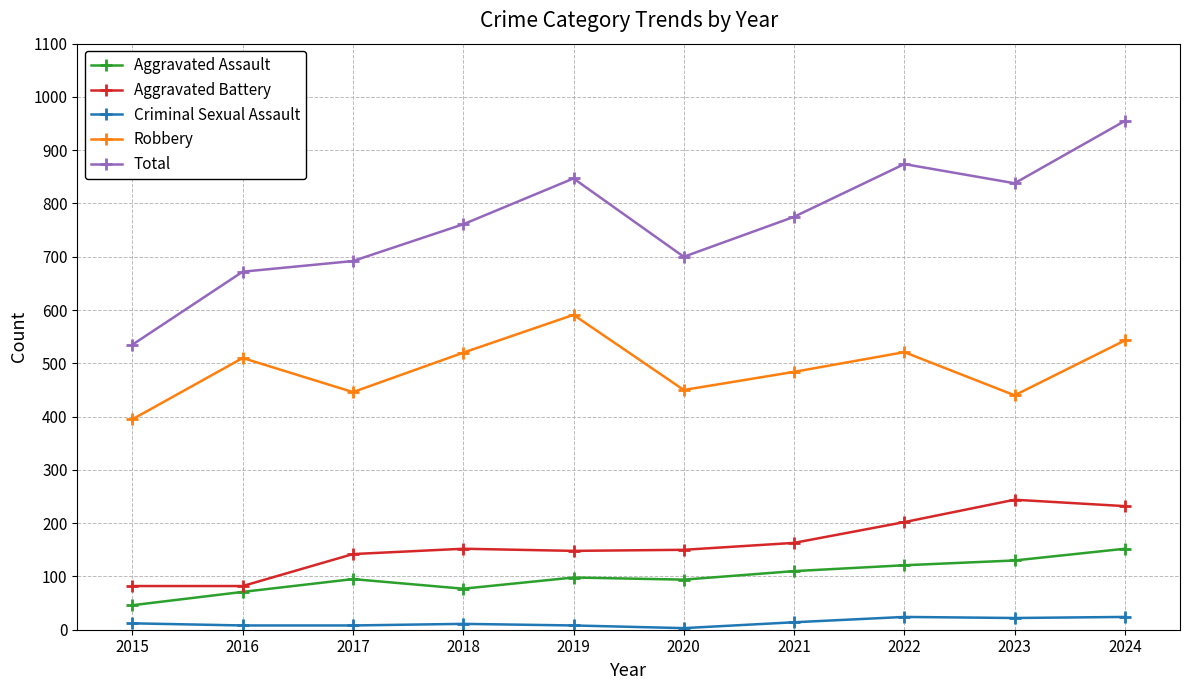

At which label does Aggravated Assault reach its peak?

2024